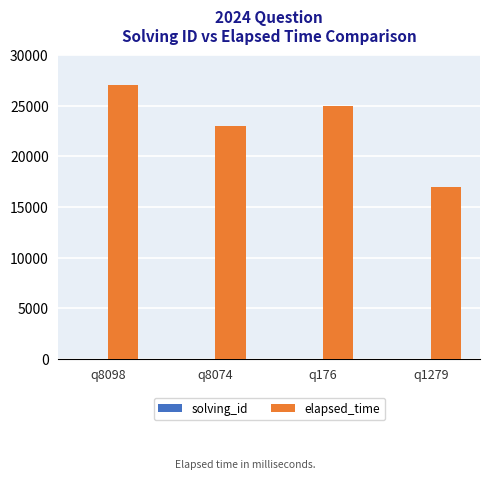

Which series has the largest total across all categories?

elapsed_time